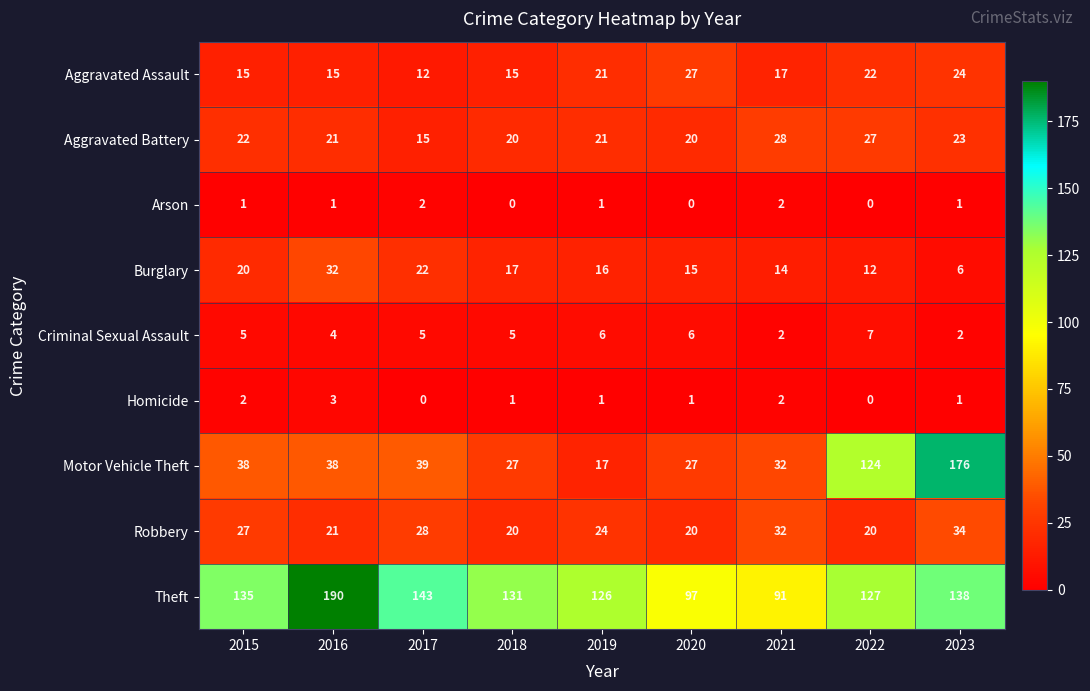

Which series has the largest range (max minus min)?

Motor Vehicle Theft